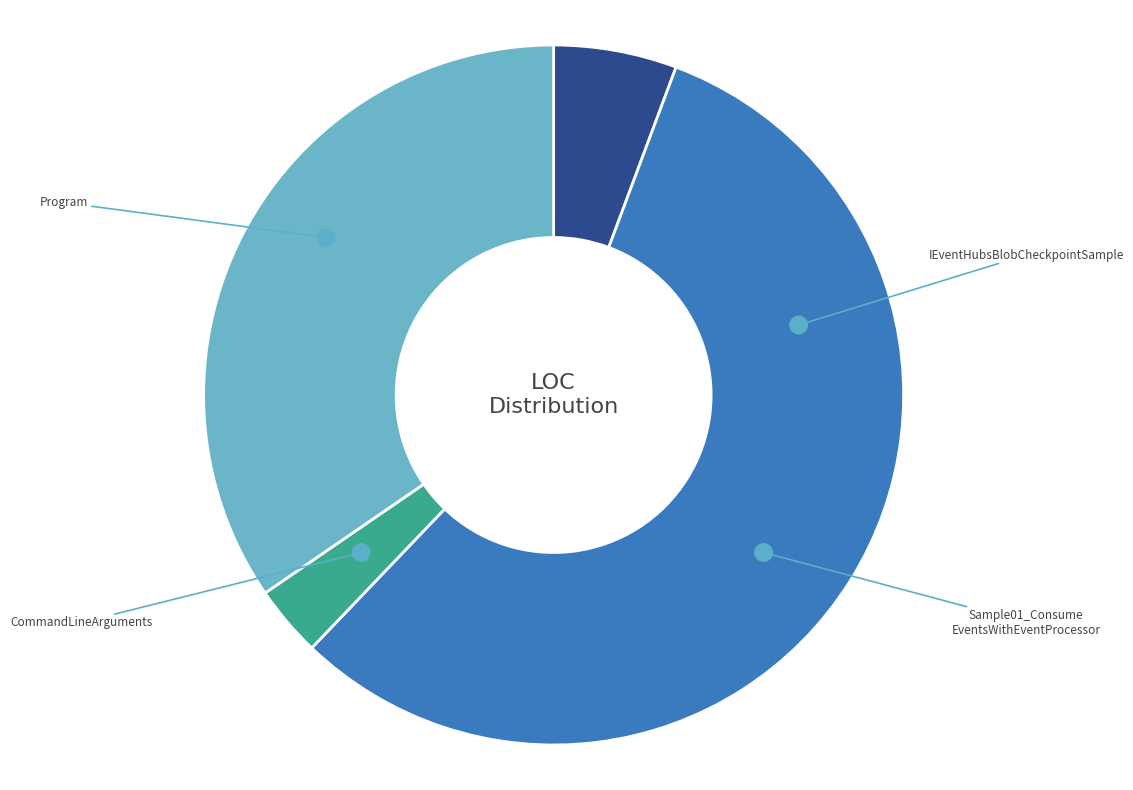

What is the change in value from Program to Sample01_ConsumeEventsWithEventProcessor?

-100